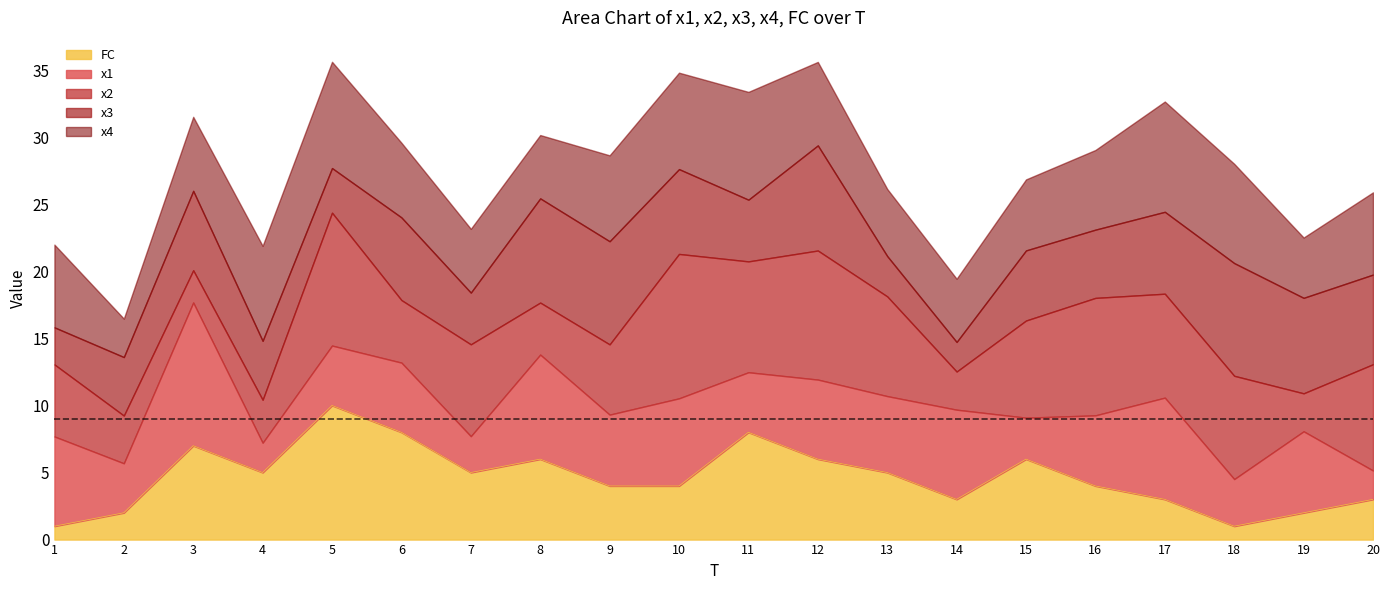

What are all the series names shown in the legend?

FC, x1, x2, x3, x4